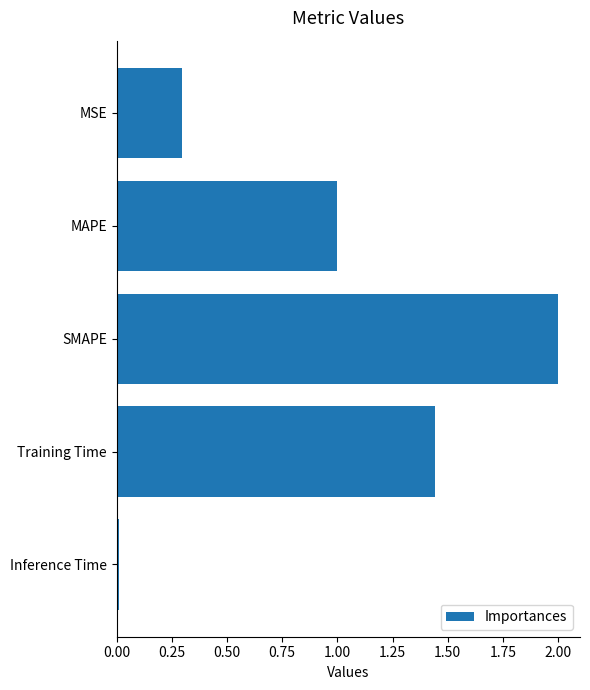

What value does the data have at MSE?

0.3